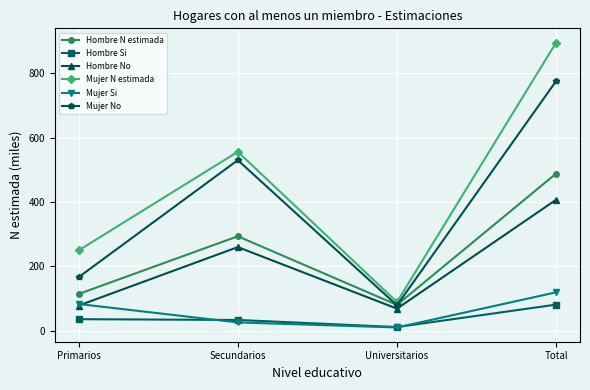

True or false: Mujer No and Hombre Si cross at least once.

False